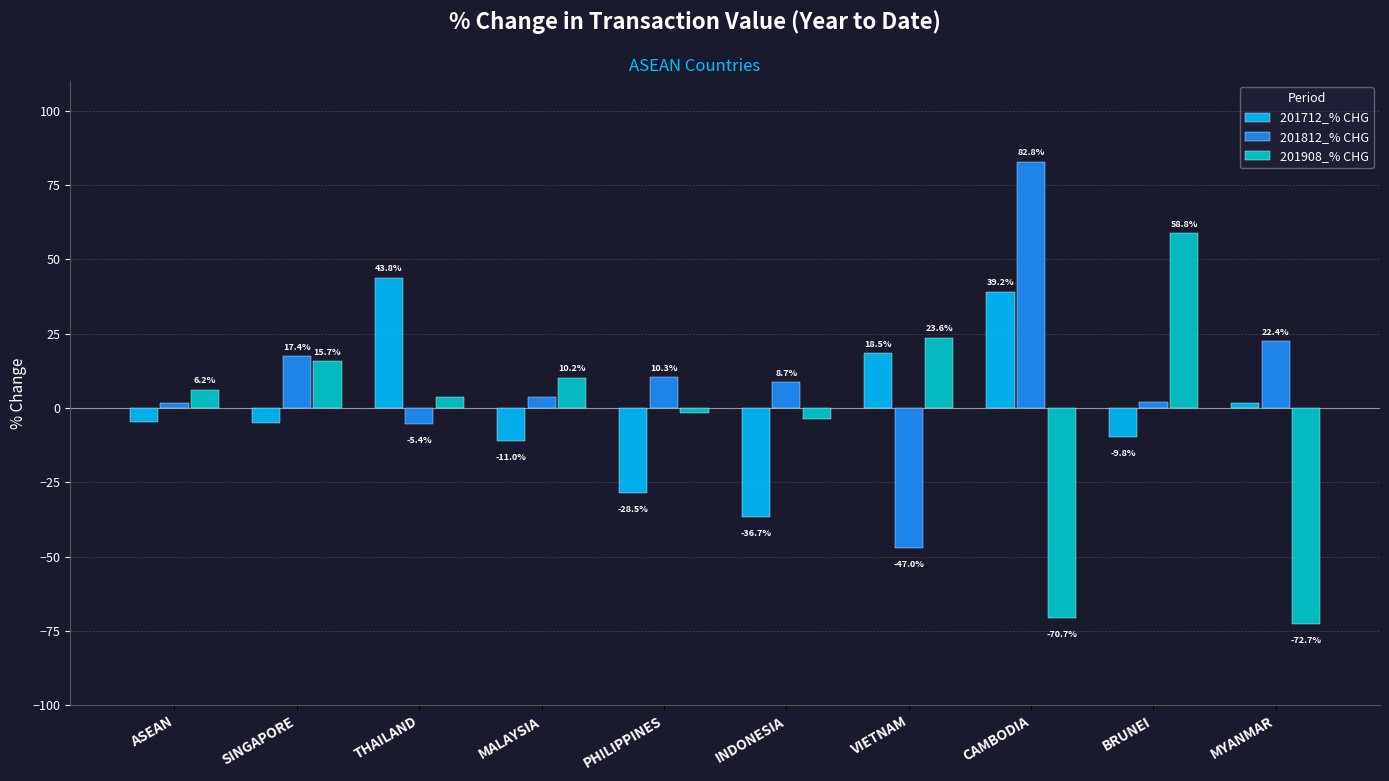

How many values in 201712_% CHG are below zero?

6